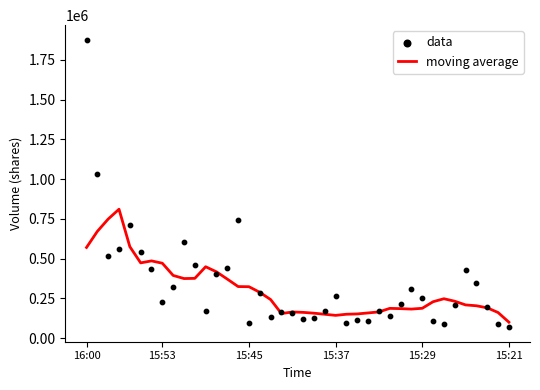

Which series contains the highest Y value?

data